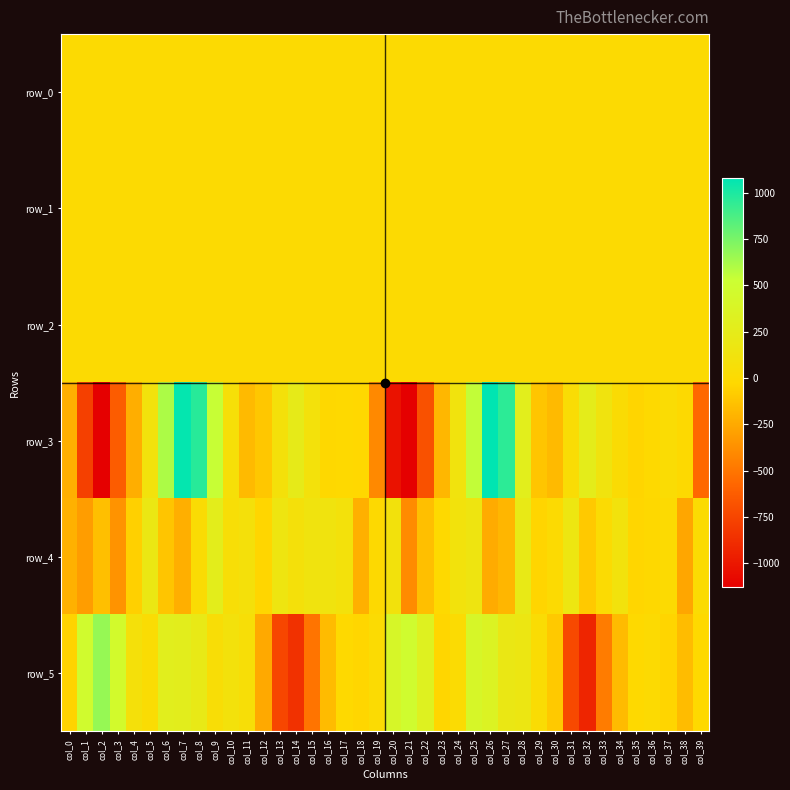

Which series has the widest spread of values?

row_3